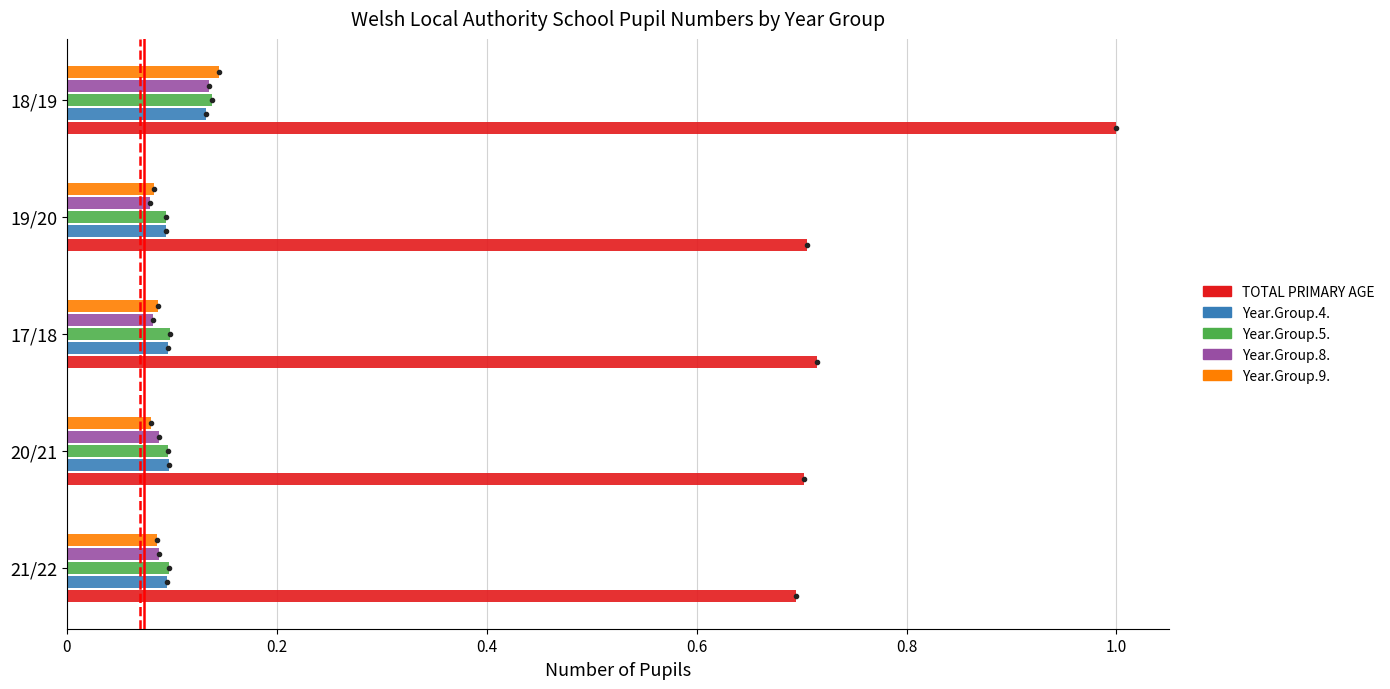

Which series has the widest spread of values?

TOTAL PRIMARY AGE